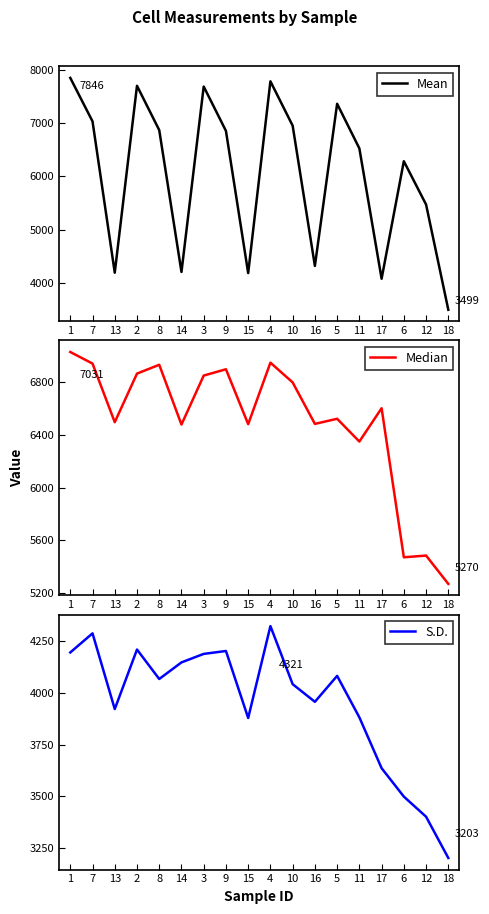

Which label corresponds to the largest value in the chart?

1